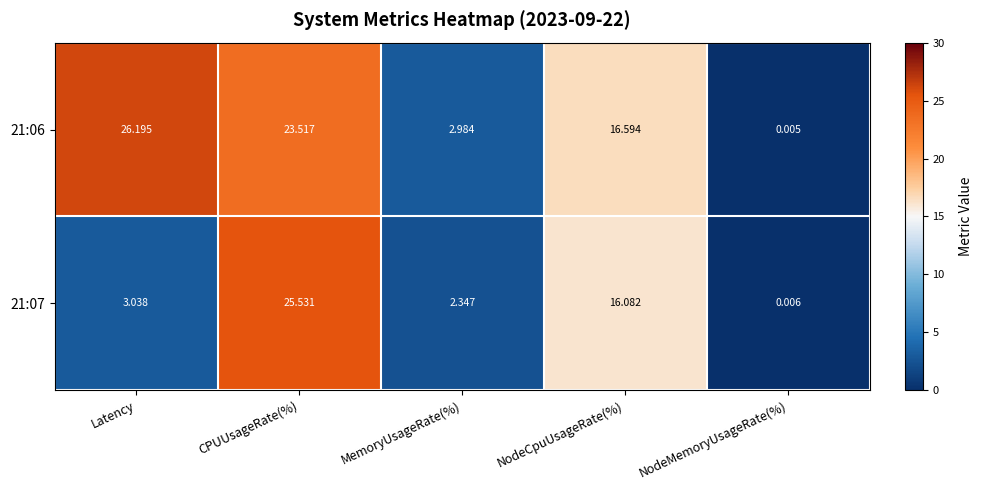

At which label does 21:06 first exceed 16?

Latency